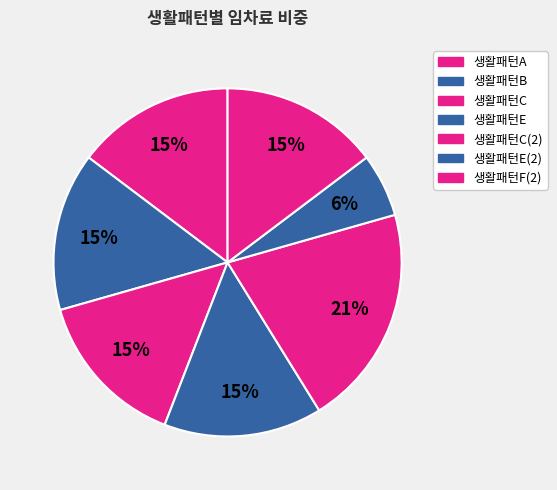

Is 생활패턴F(2) the majority of the pie?

No